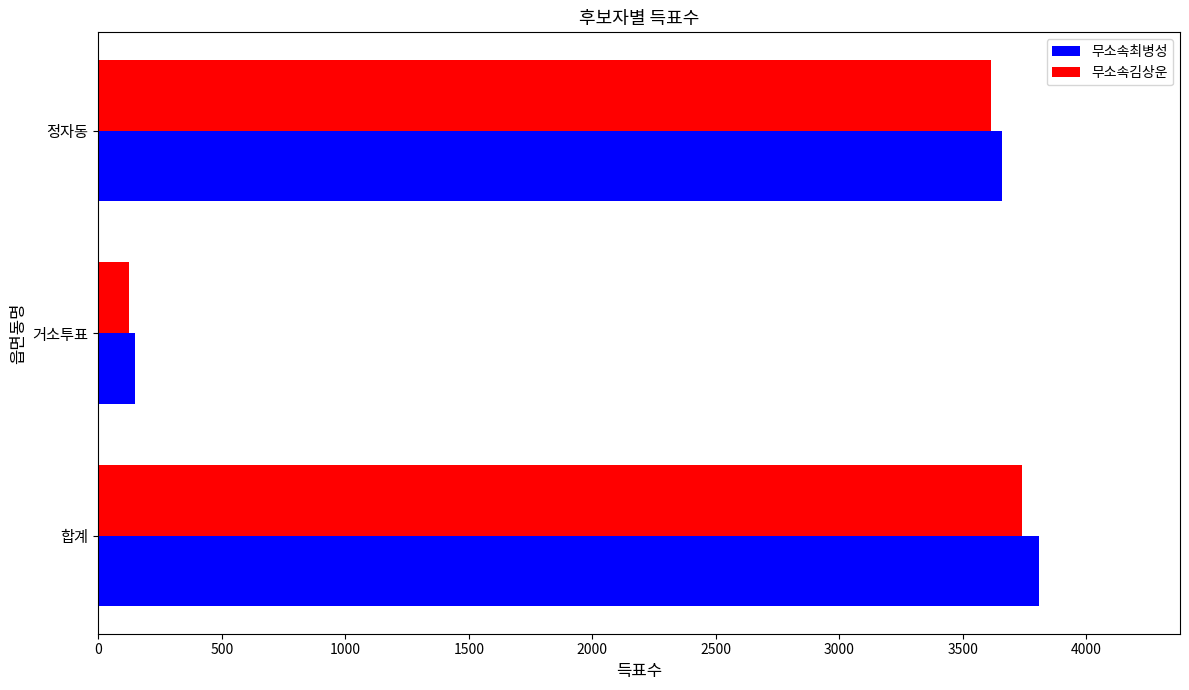

Rank the categories by 무소속최병성 value from highest to lowest.

합계, 정자동, 거소투표